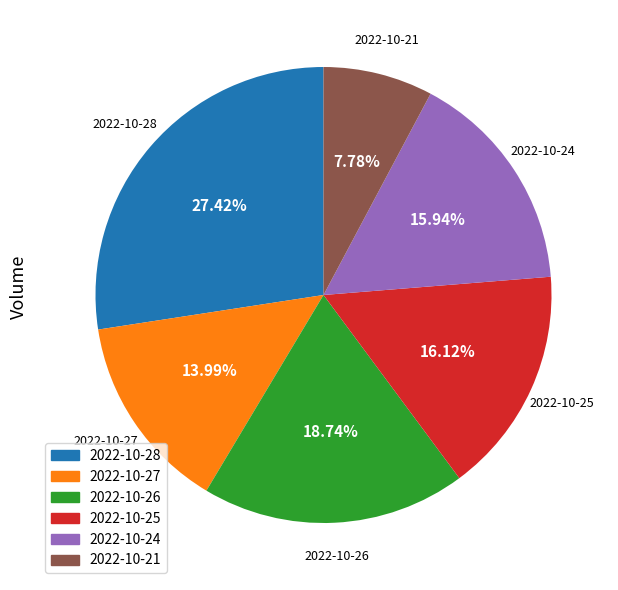

Does 2022-10-24 account for over 50% of the chart?

No